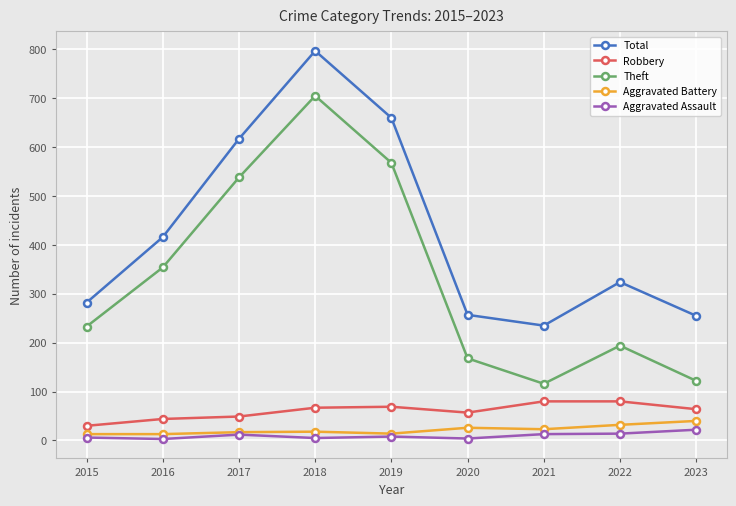

In Total, how many points are higher than both neighbors (excluding endpoints)?

2